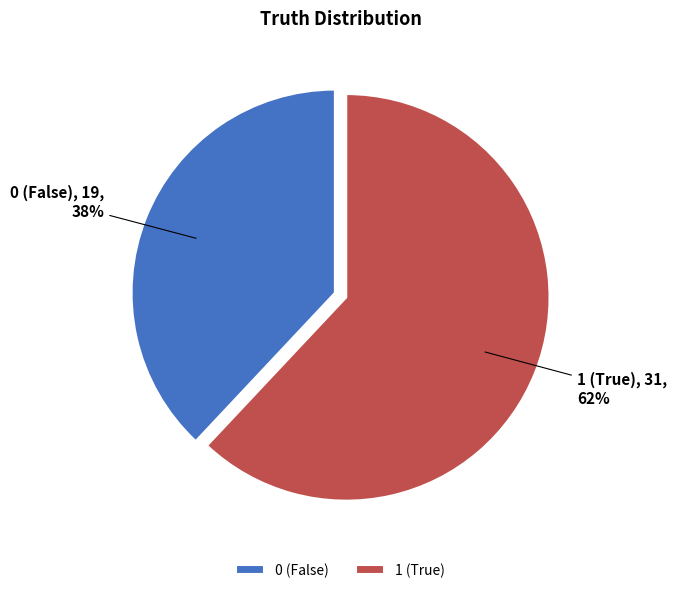

To the nearest percent, what is the average slice percentage?

50%